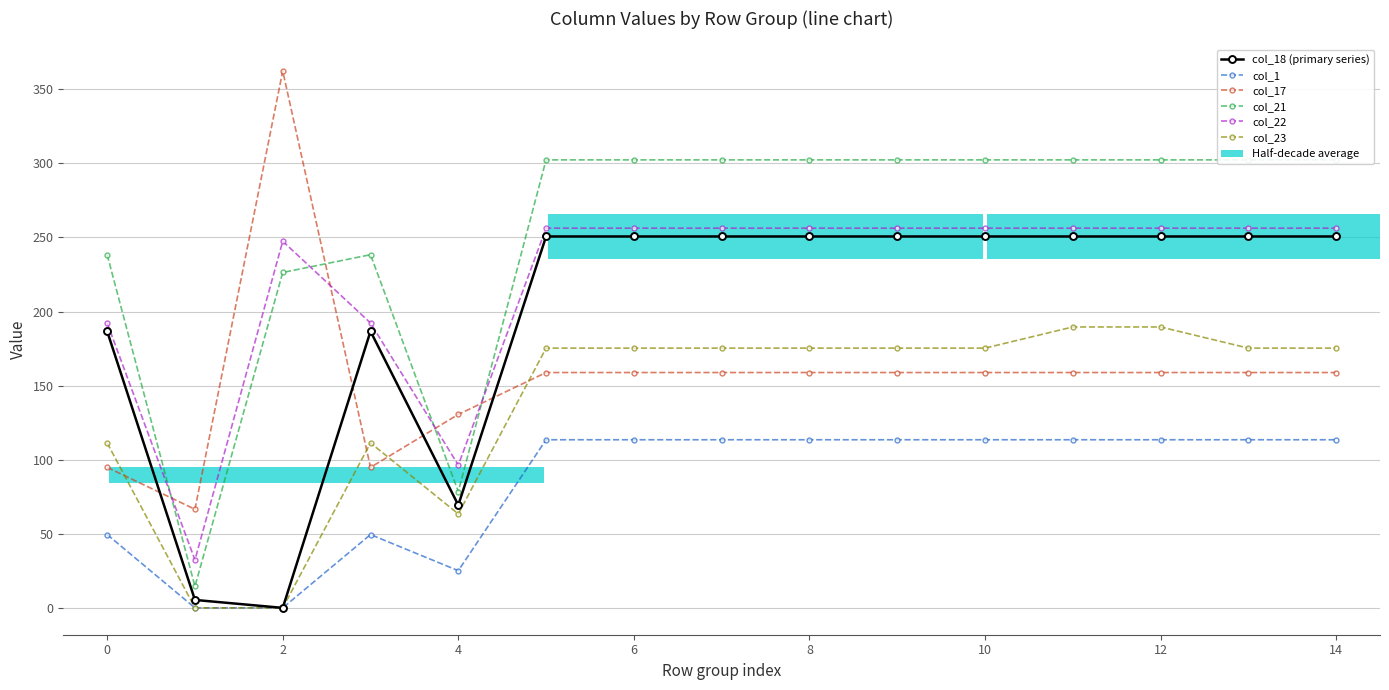

Which series has the largest range (max minus min)?

col_17